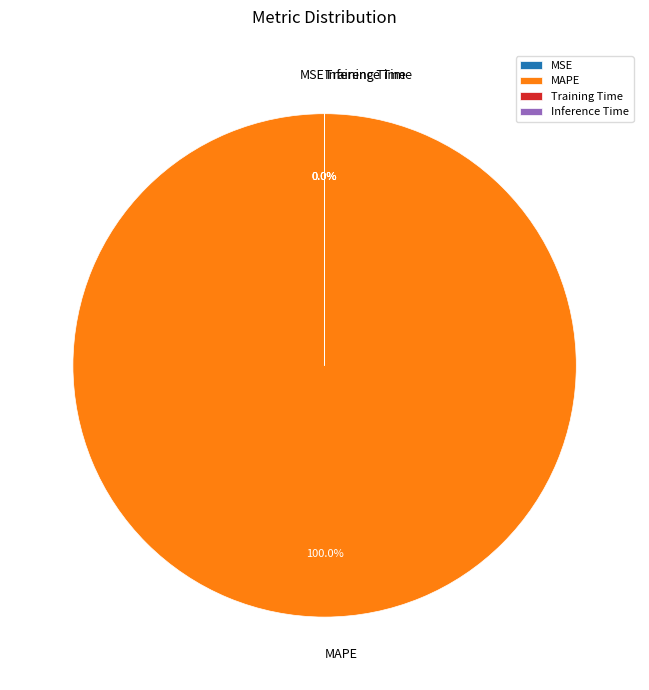

Is it true that Training Time is 10% of the pie?

False